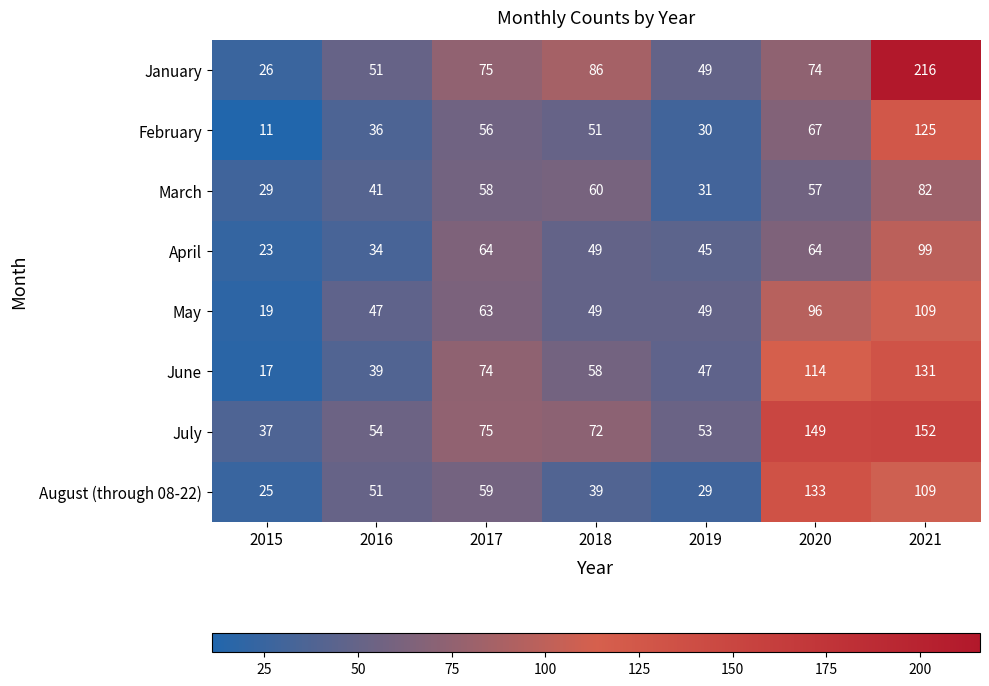

What is the total value across all series at 2017?

524